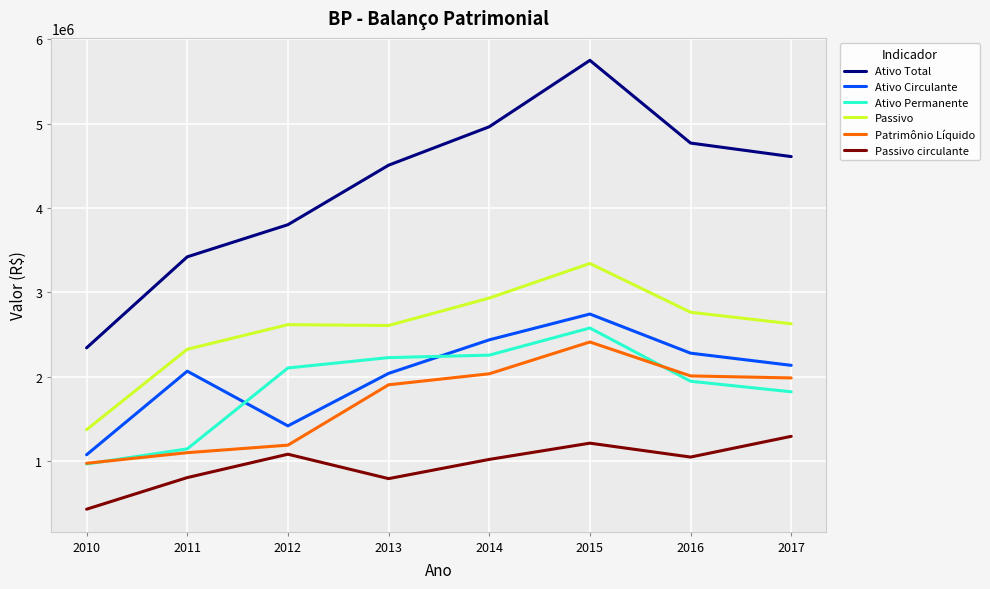

In Passivo circulante, how many points are higher than both neighbors (excluding endpoints)?

2